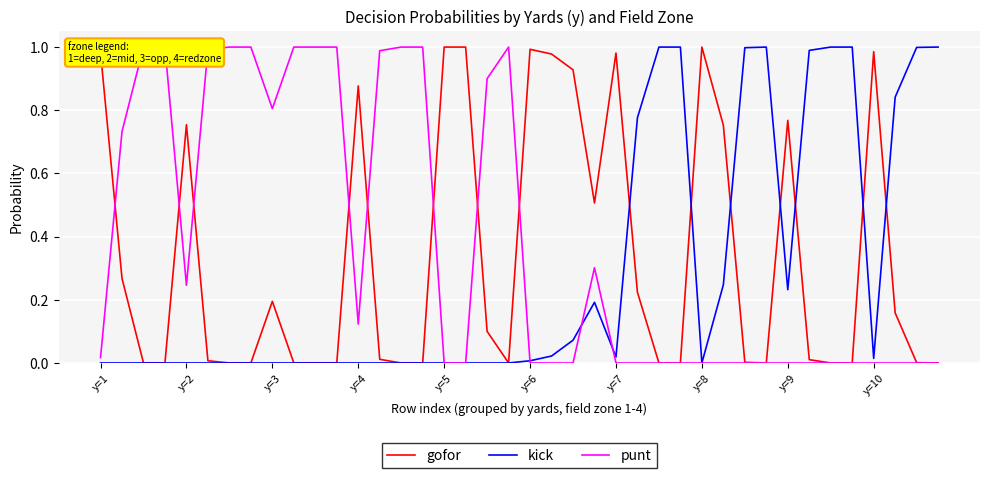

Is it true that gofor equals 1.0 at y=5?

True